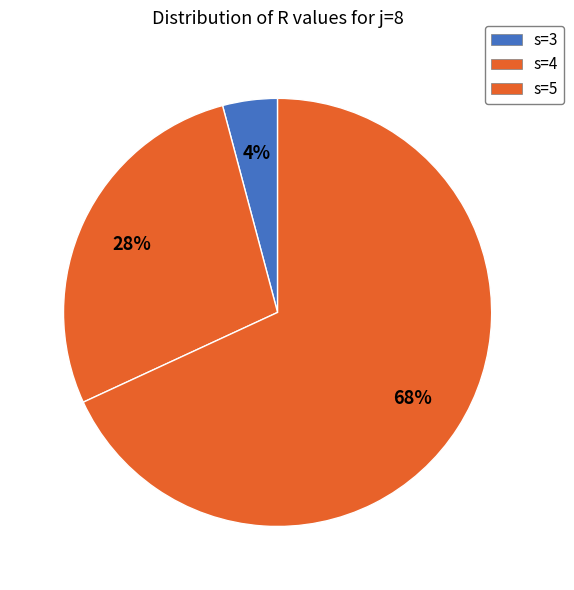

How many segments does this pie chart have?

3